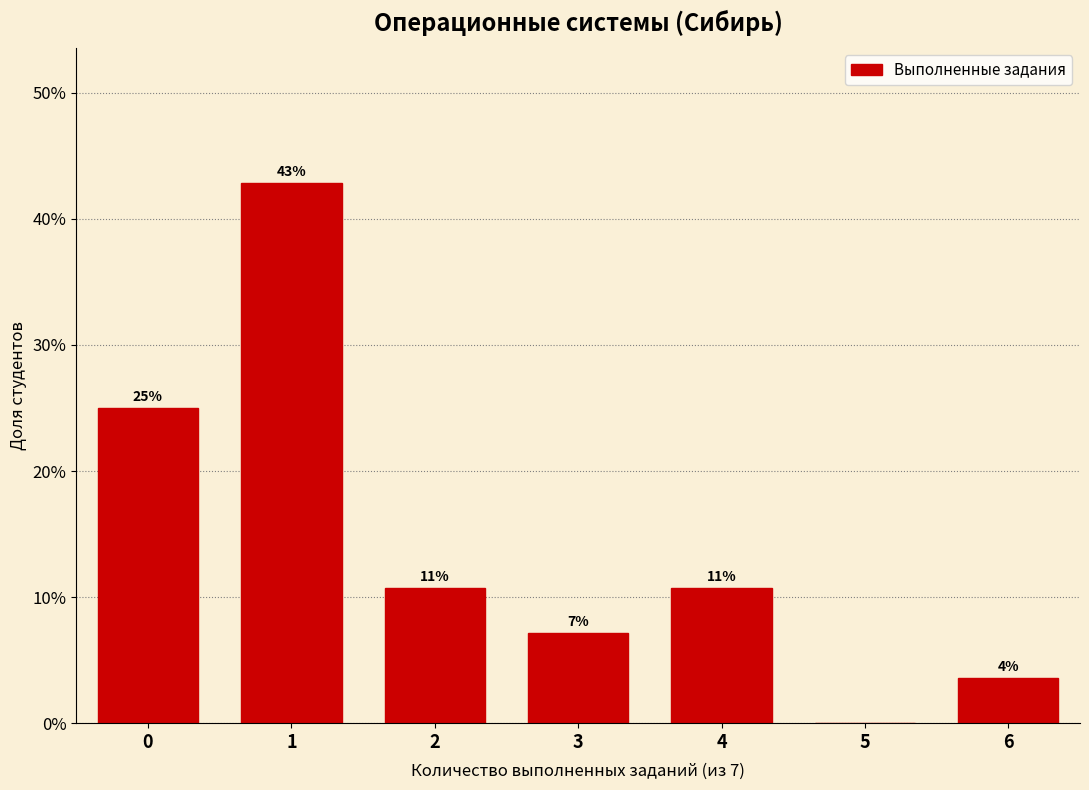

Are the bars horizontal?

No